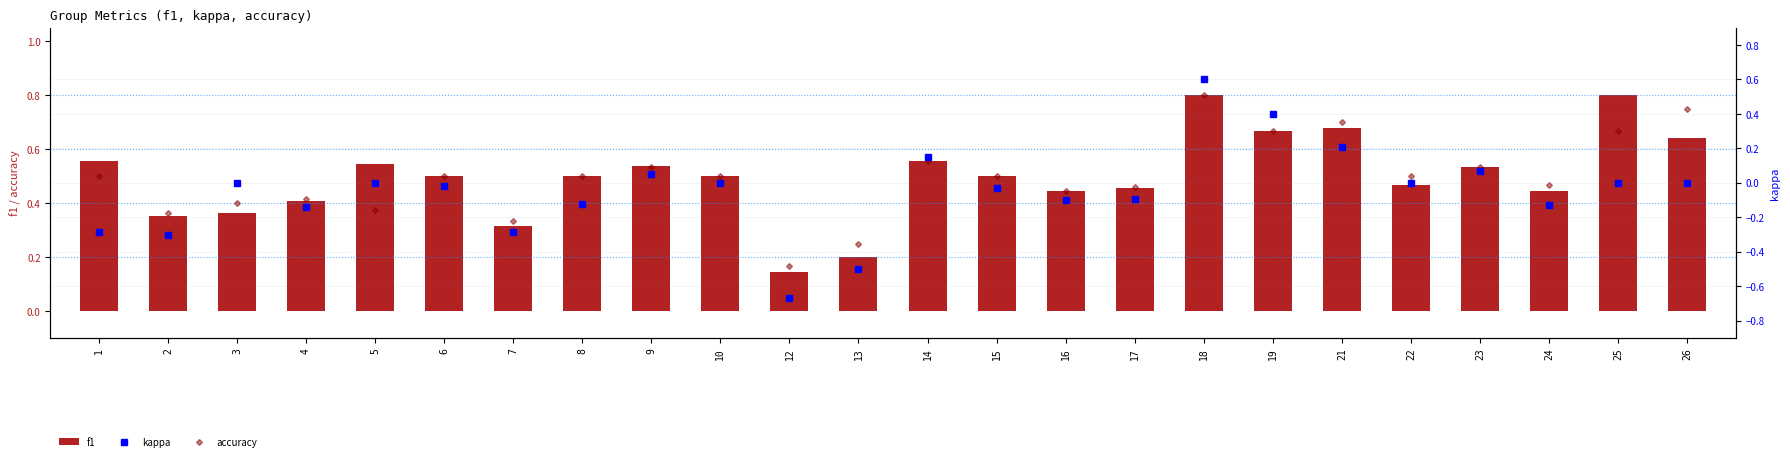

Reading left to right, what are all the values shown in this chart?

accuracy: 0.5	0.4	0.4	0.4	0.4	0.5	0.3	0.5	0.5	0.5	0.2	0.2	0.6	0.5	0.4	0.5	0.8	0.7	0.7	0.5	0.5	0.5	0.7	0.8
f1: 0.6	0.4	0.4	0.4	0.5	0.5	0.3	0.5	0.5	0.5	0.1	0.2	0.6	0.5	0.4	0.5	0.8	0.7	0.7	0.5	0.5	0.4	0.8	0.6
kappa: -0.3	-0.3	0.0	-0.1	0.0	-0.0	-0.3	-0.1	0.1	0.0	-0.7	-0.5	0.2	-0.0	-0.1	-0.1	0.6	0.4	0.2	0.0	0.1	-0.1	0.0	0.0